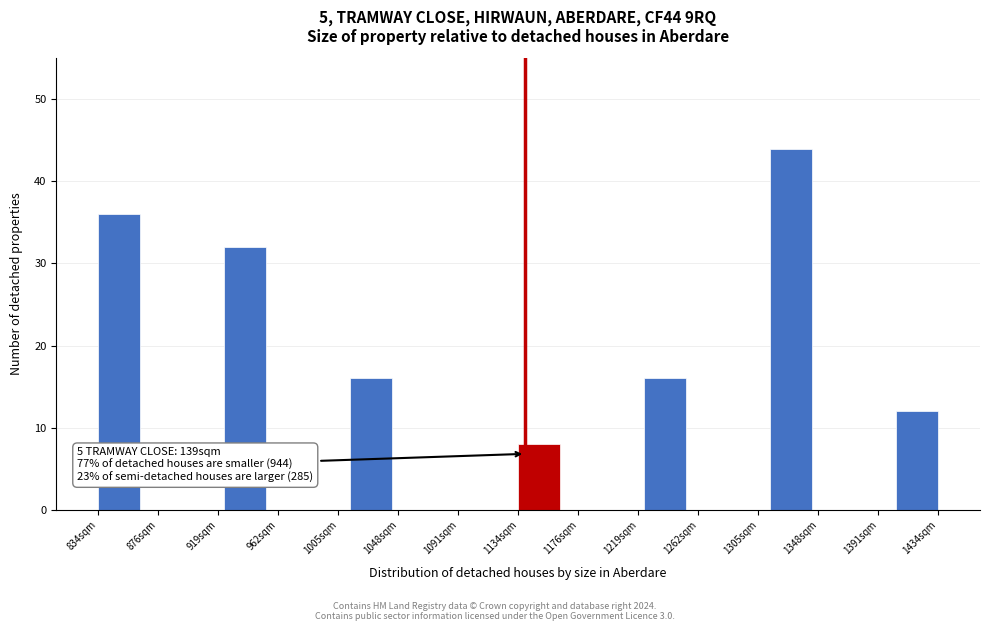

Over which range of the x-axis is the bar tallest?

1314 to 1344